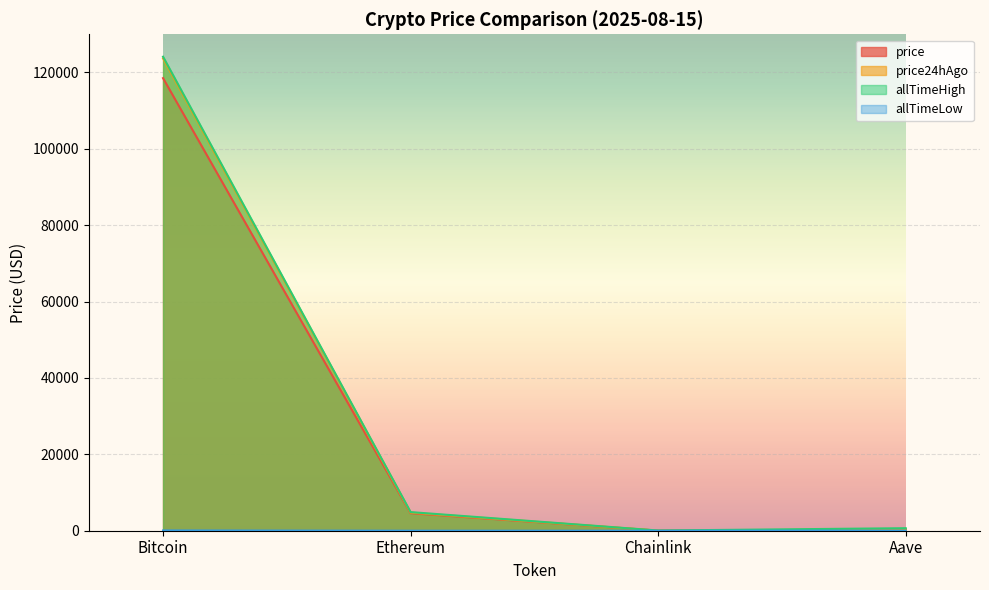

Reading left to right, what are all the values shown in this chart?

price: 118515.0	4593.0	22.3	312.4
price24hAgo: 123690.0	4743.0	24.1	331.2
allTimeHigh: 124128.0	4878.3	52.7	661.7
allTimeLow: 67.8	0.4	0.1	26.0